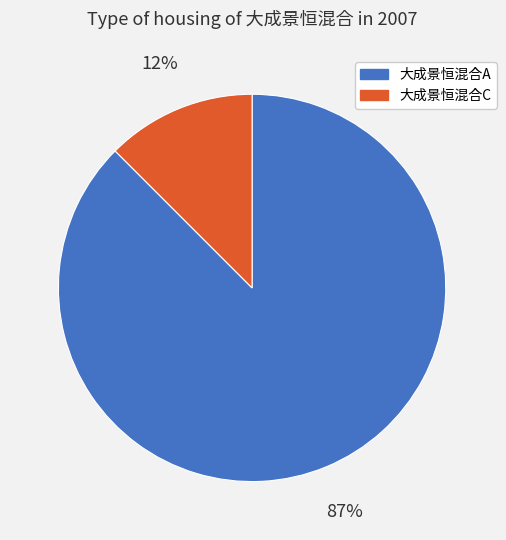

Is it true that 大成景恒混合C is 25% of the pie?

False